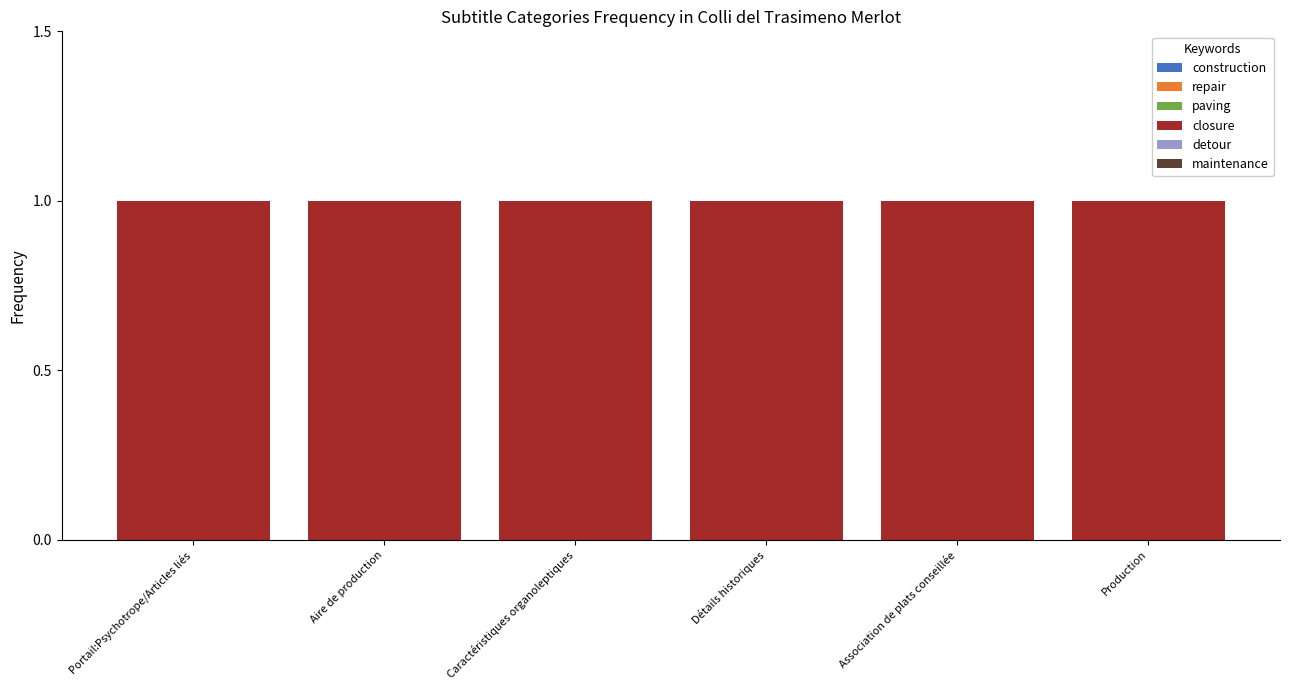

Count the number of data series in this chart.

6